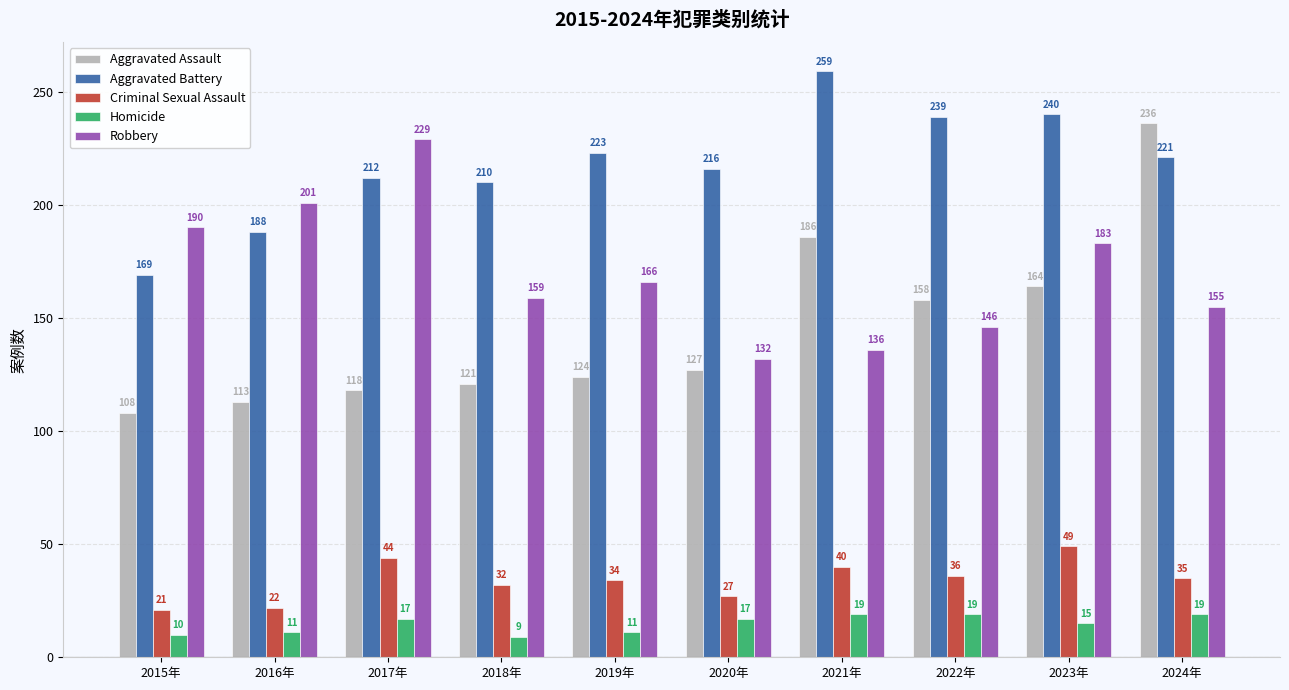

Rank the series at 2016年 from lowest to highest value.

Homicide, Criminal Sexual Assault, Aggravated Assault, Aggravated Battery, Robbery